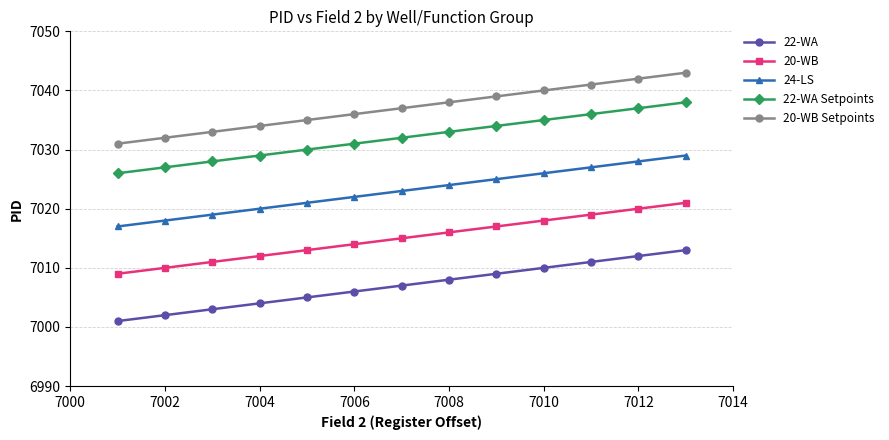

List the series in order of their overall mean, highest first.

20-WB Setpoints, 22-WA Setpoints, 24-LS, 20-WB, 22-WA